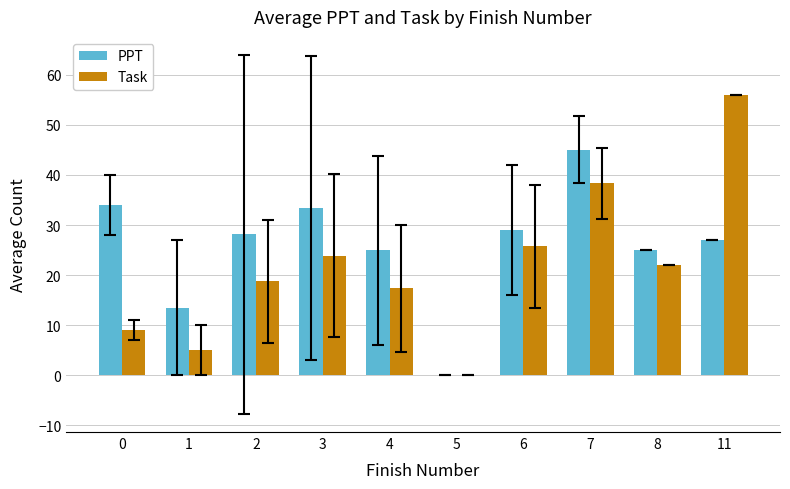

Which series changed the most between 0 and 11?

Task